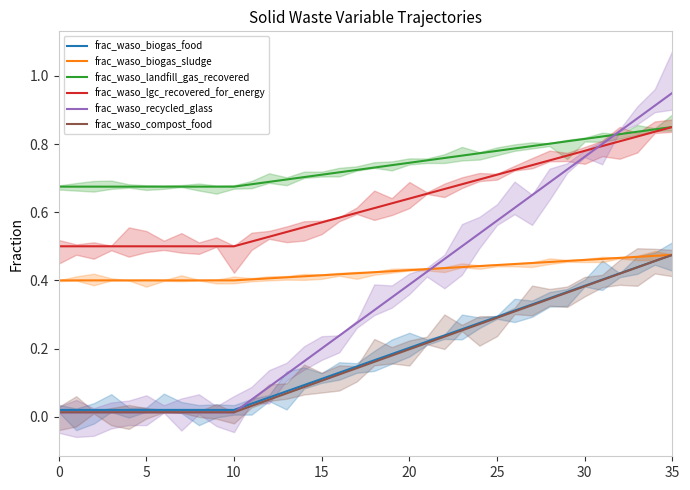

True or false: frac_waso_biogas_sludge and frac_waso_landfill_gas_recovered intersect in this chart.

False